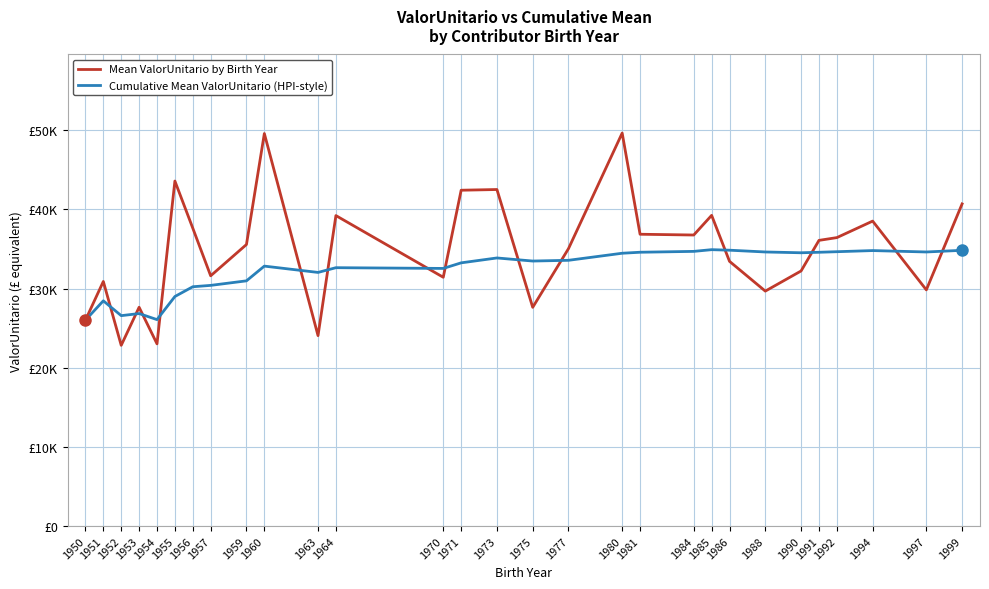

In Mean ValorUnitario by Birth Year, how many points are higher than both neighbors (excluding endpoints)?

9